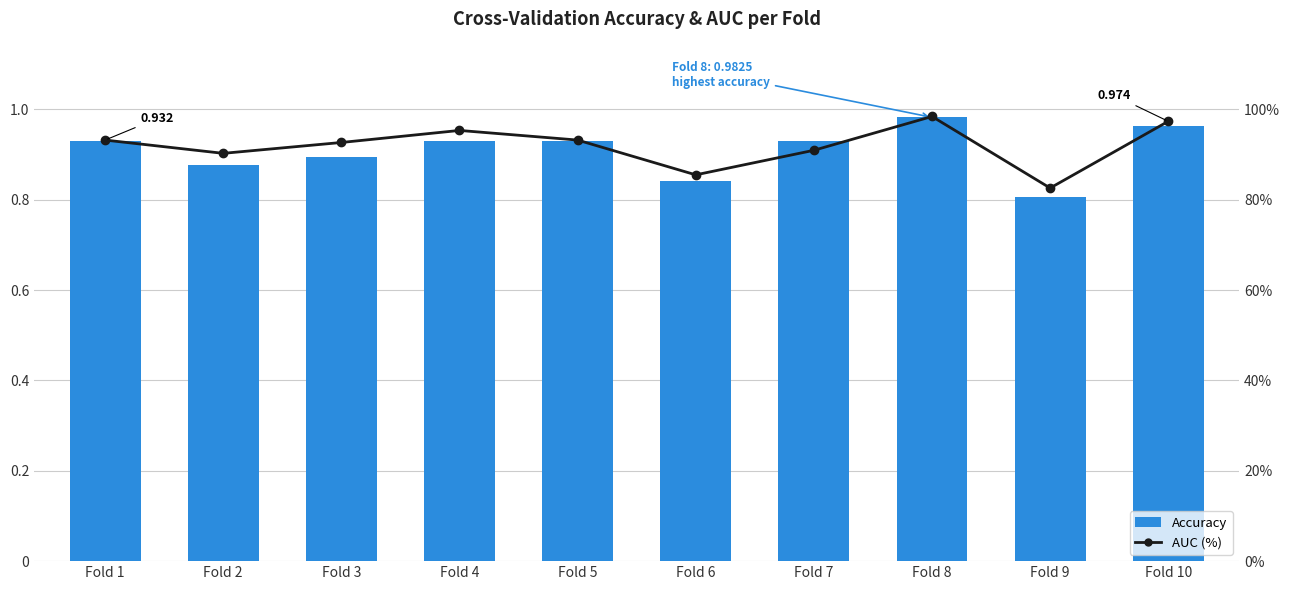

Count the number of categories in the chart.

10